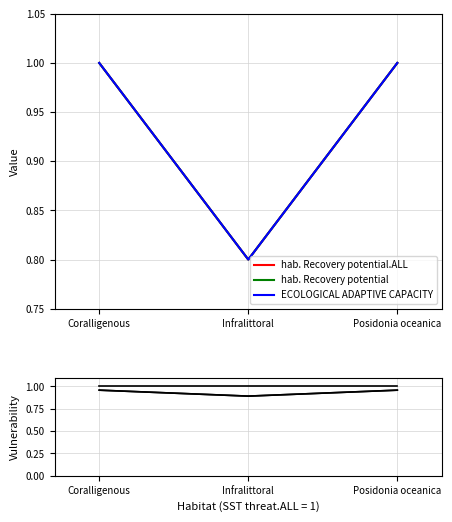

At how many categories does at least one series exceed 0?

3